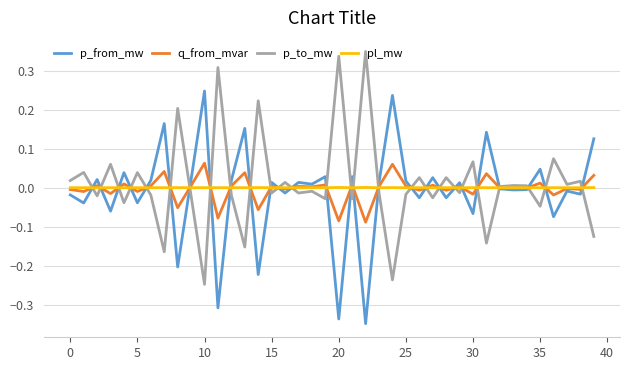

List the series in order of their peak value, lowest first.

pl_mw, q_from_mvar, p_from_mw, p_to_mw